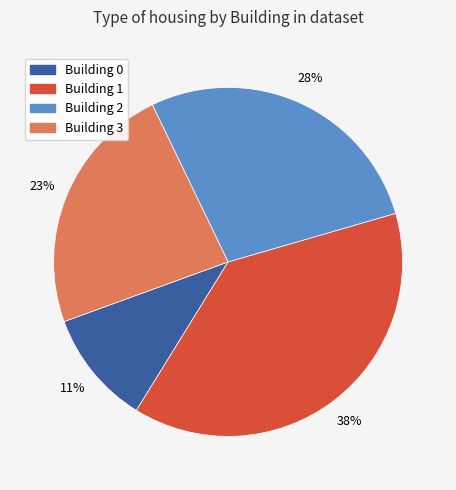

How many slices are in this pie chart?

4